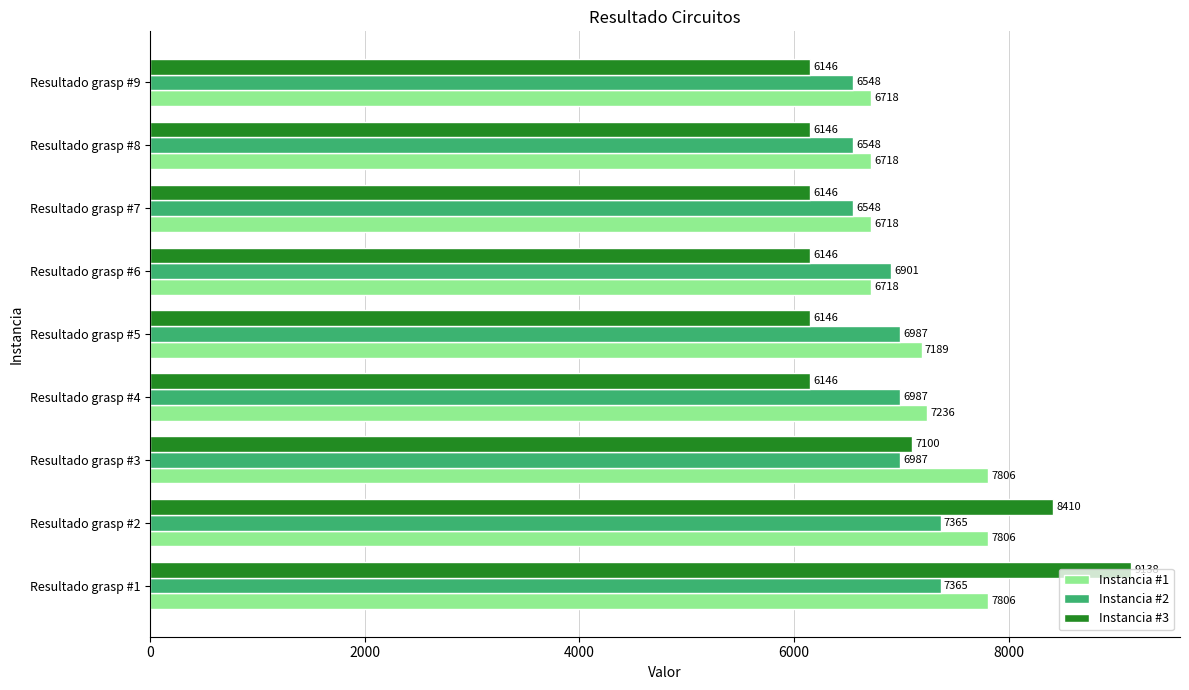

Is it true that Instancia #2 equals 10710 at Resultado grasp #5?

False